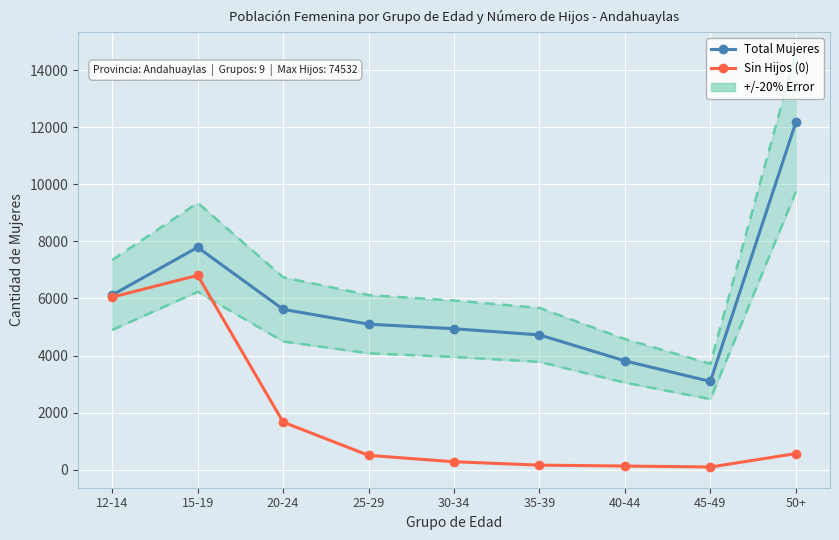

Which has a higher value, 25-29 or 35-39?

25-29